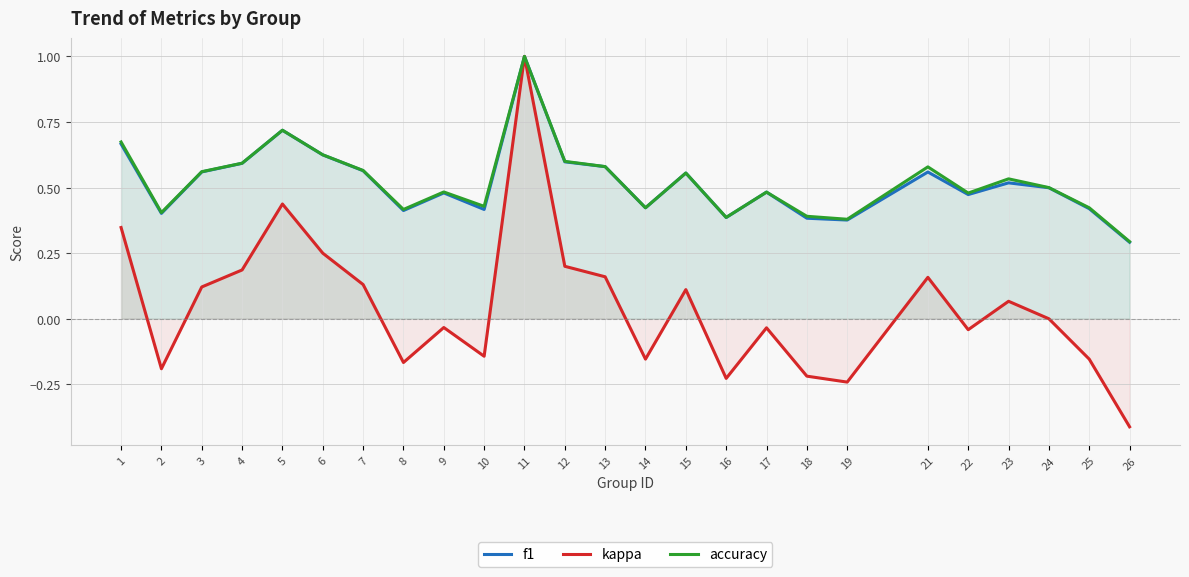

At which label does kappa first exceed 0?

1